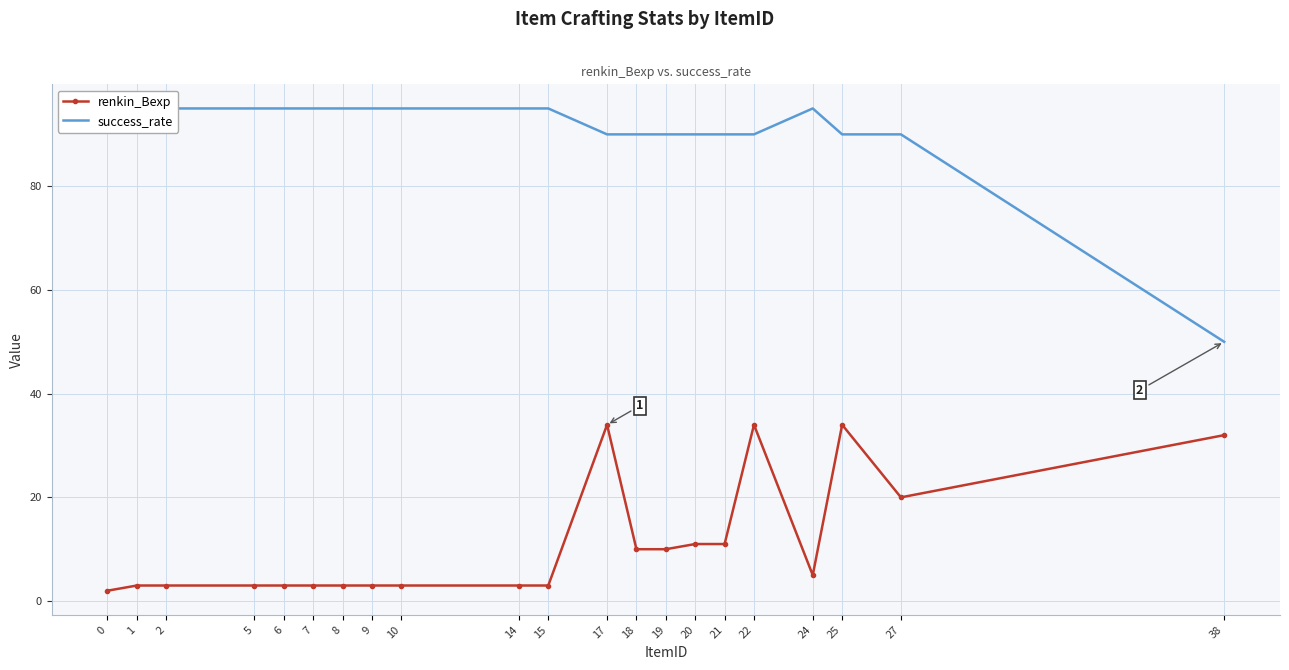

True or false: success_rate and renkin_Bexp intersect in this chart.

False